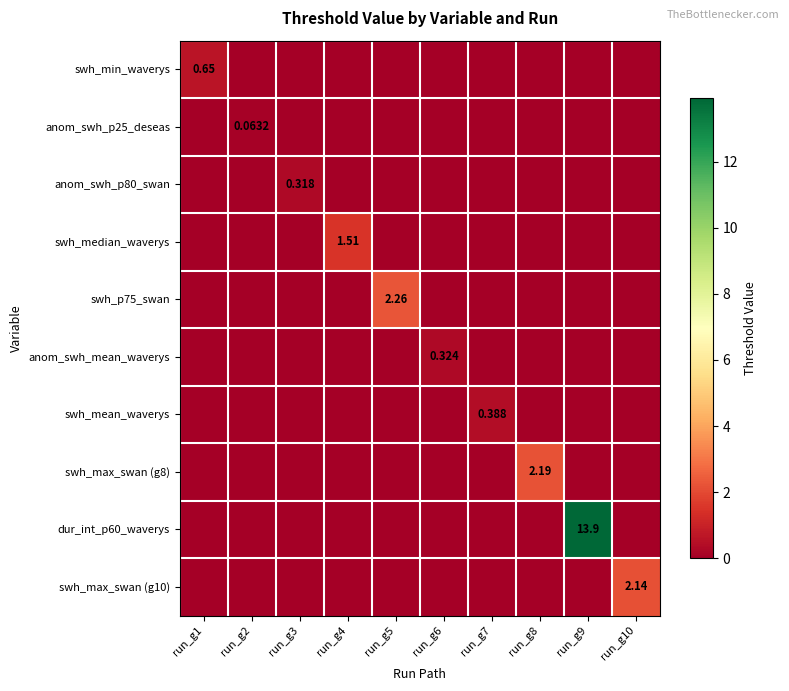

Which series has the largest range (max minus min)?

dur_int_p60_waverys